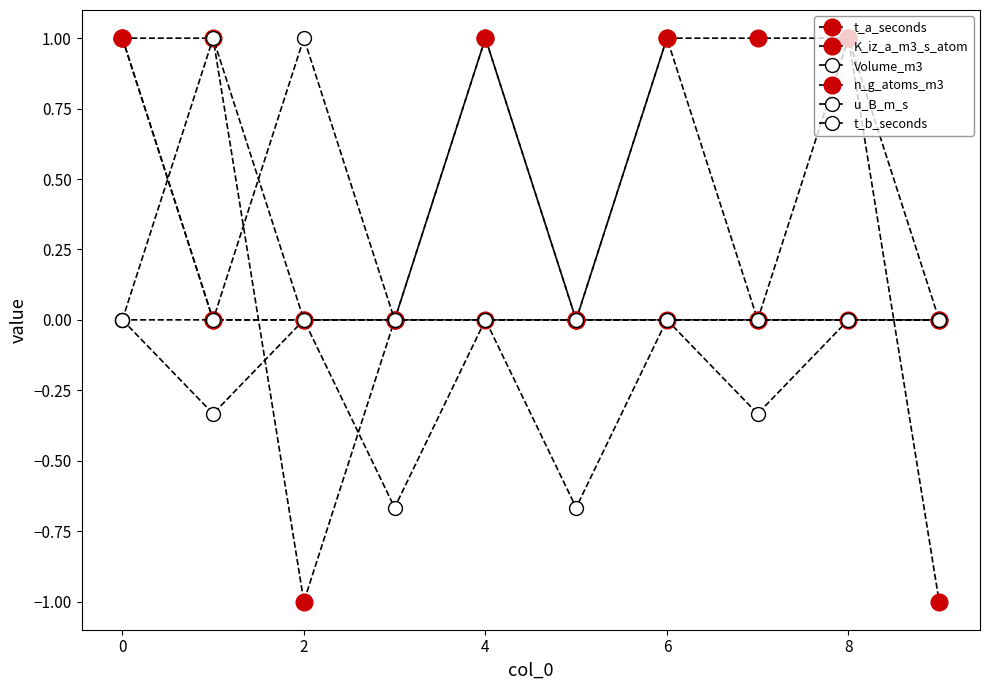

Count the number of data series in this chart.

6